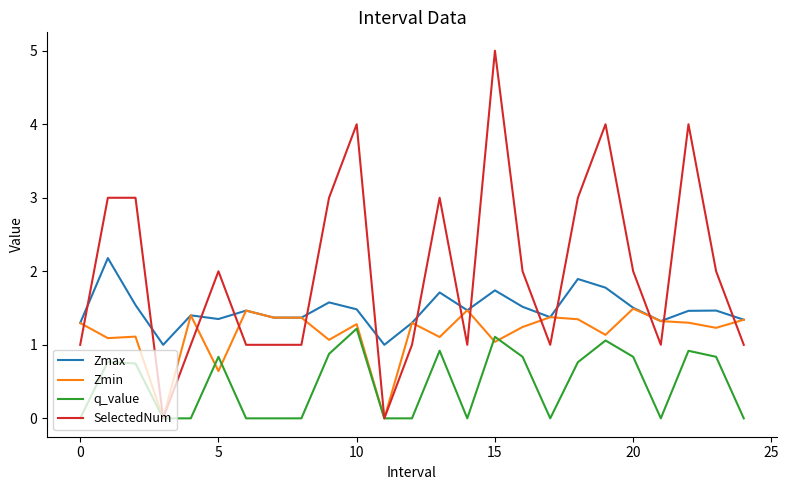

True or false: q_value and Zmin intersect in this chart.

True